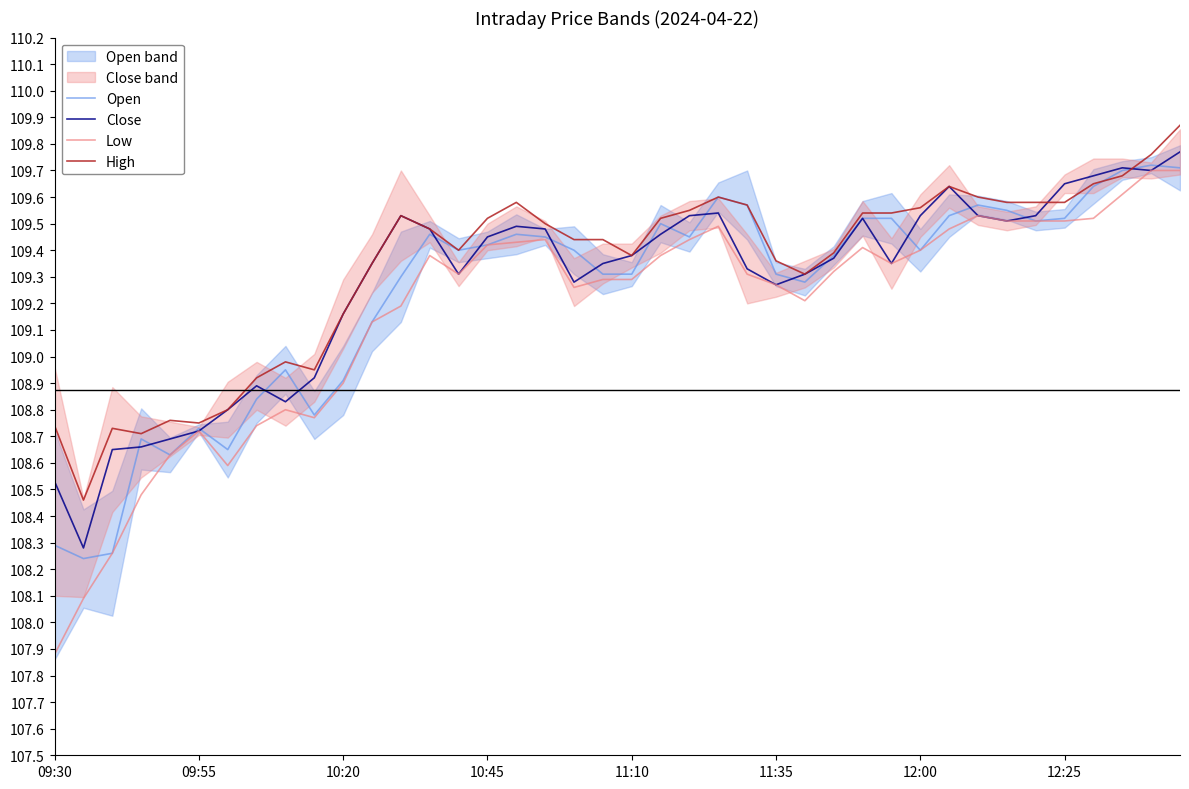

Which series has the widest spread of values?

Low